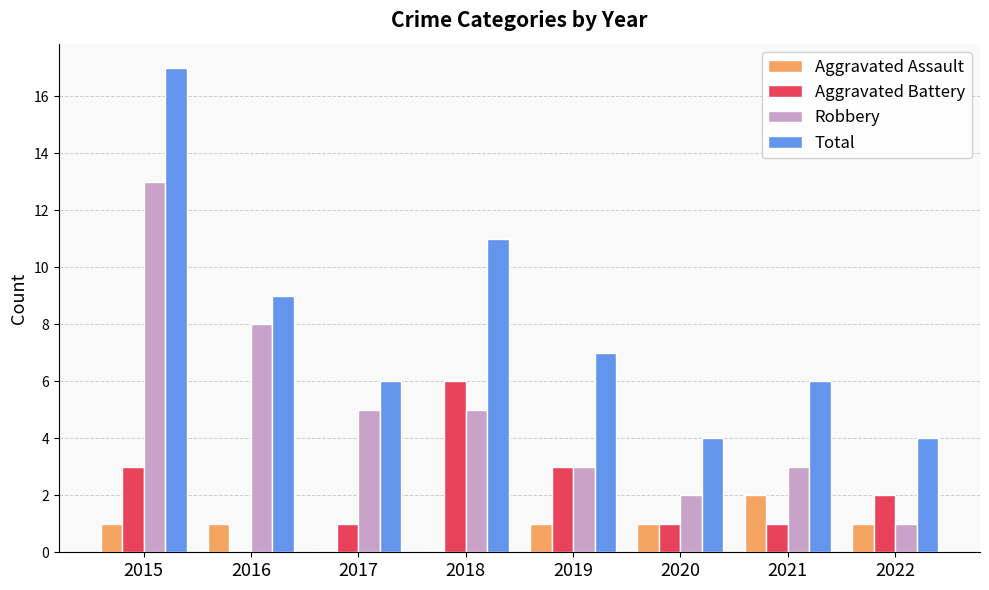

At which label does Robbery first exceed 5?

2015